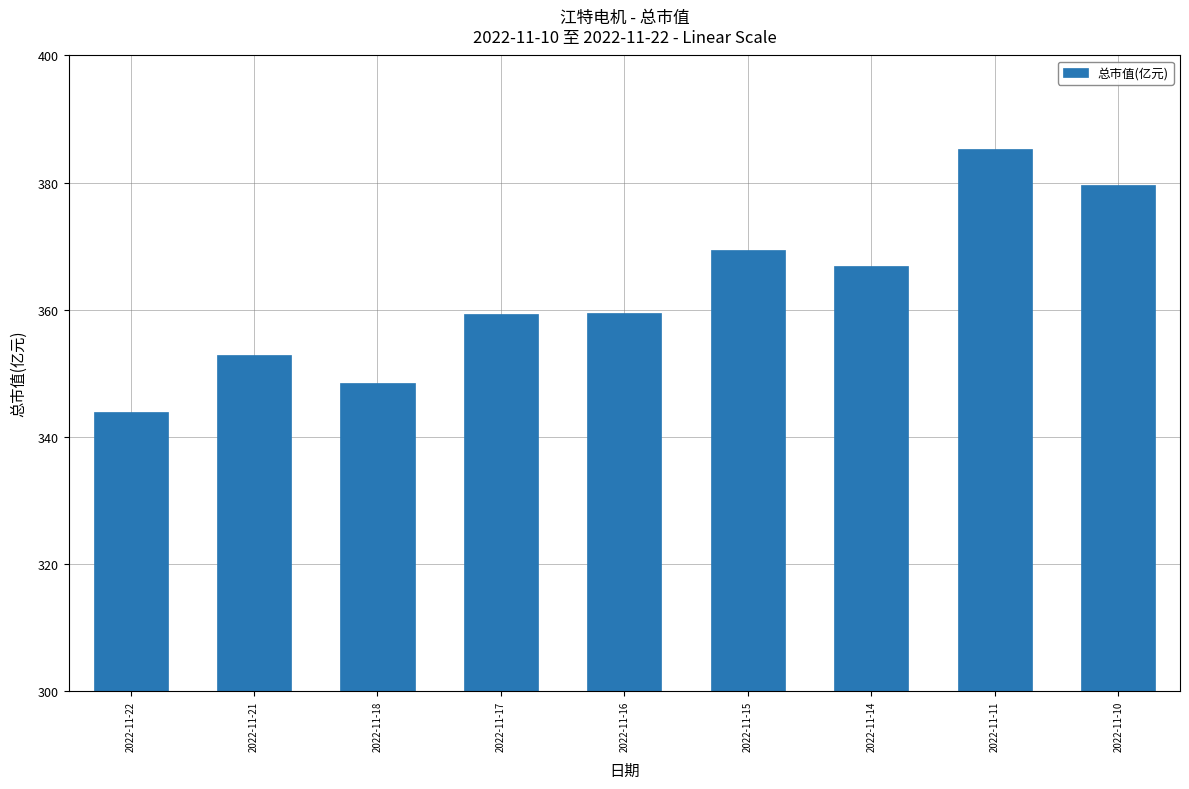

True or false: the data shows 197.0 at 2022-11-10.

False